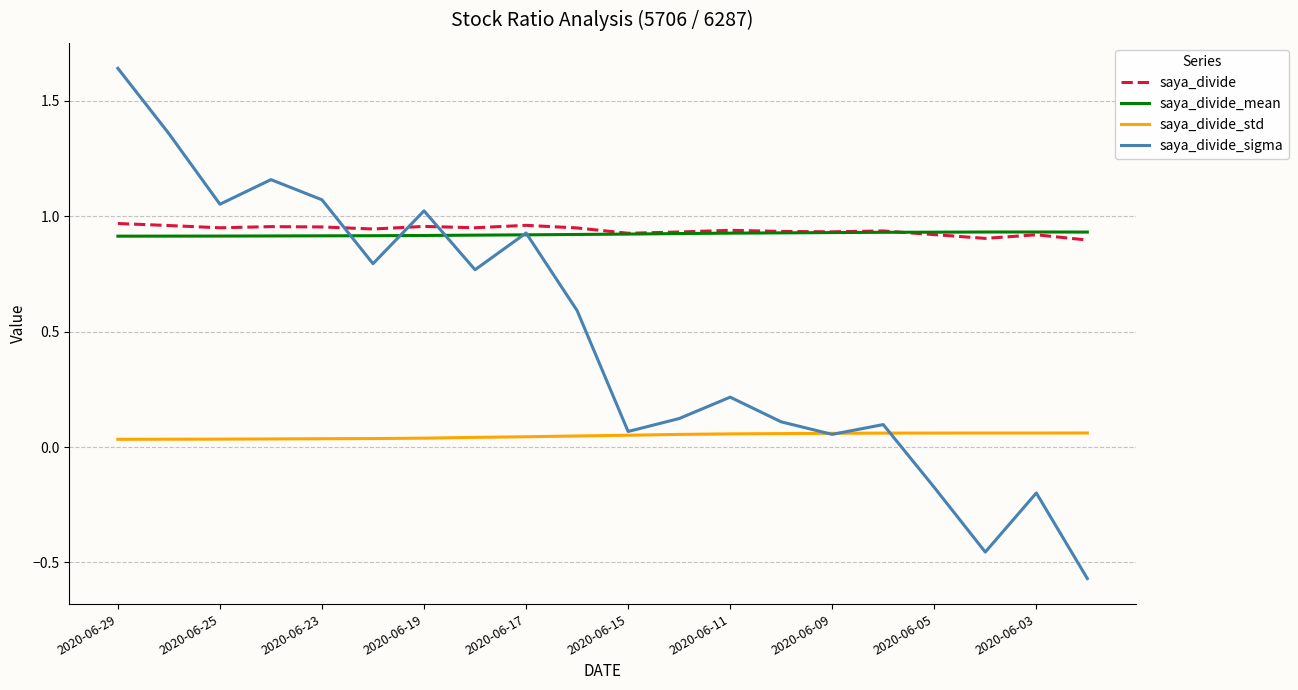

Which series ends up on top after the final intersection of saya_divide_sigma and saya_divide?

saya_divide